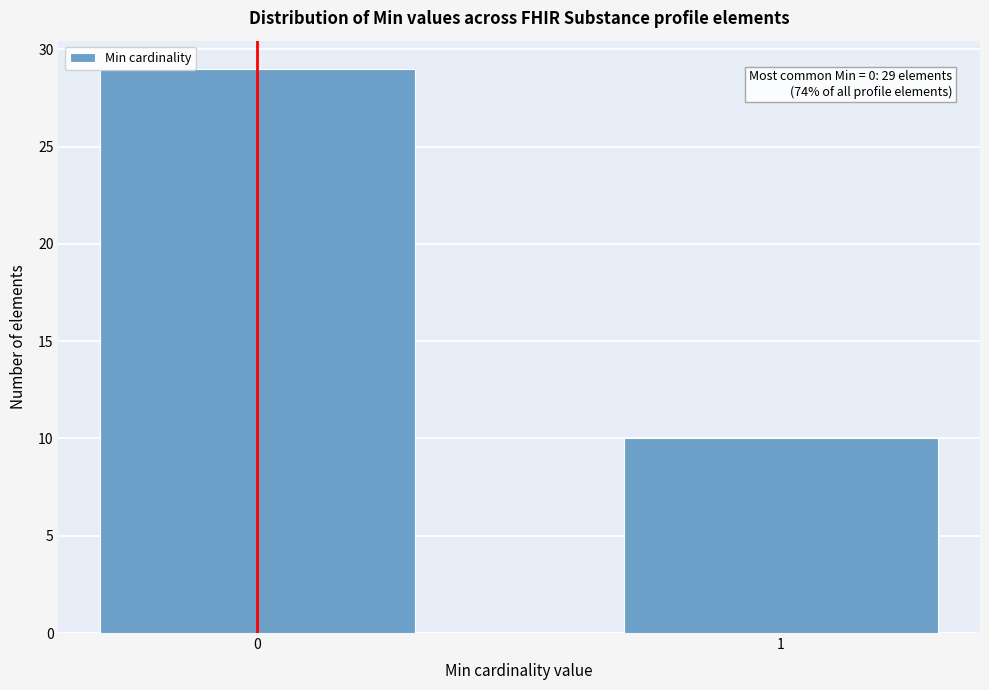

Reading right to left, extract all data points from this chart.

10	29